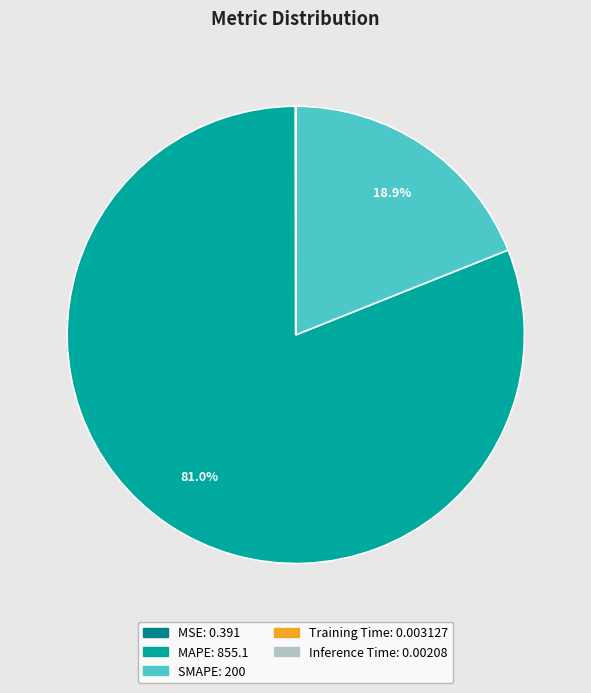

What is the smallest slice in the pie chart?

Inference Time